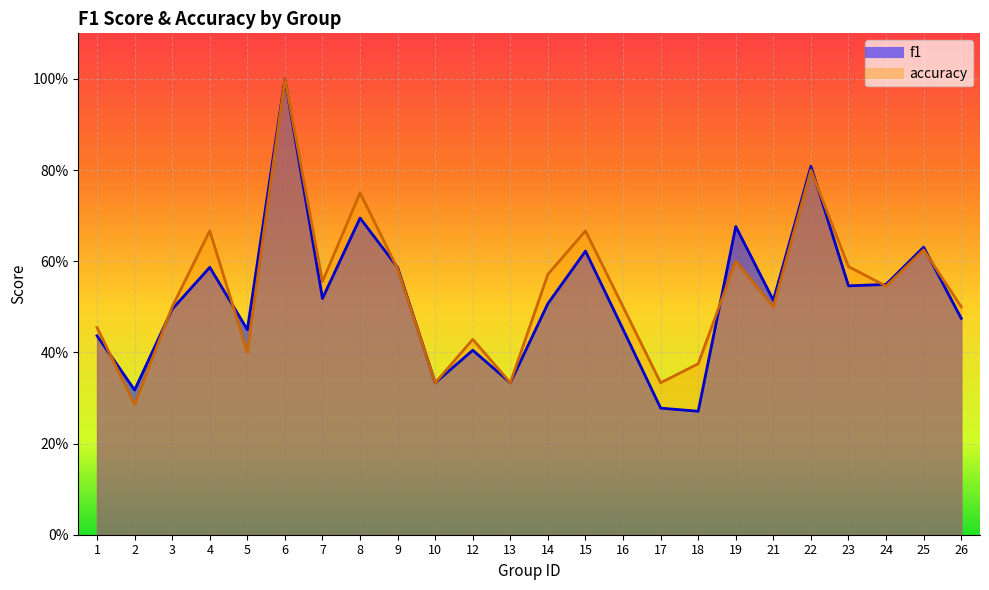

True or false: f1 has a value of 0.5 at 23.

True